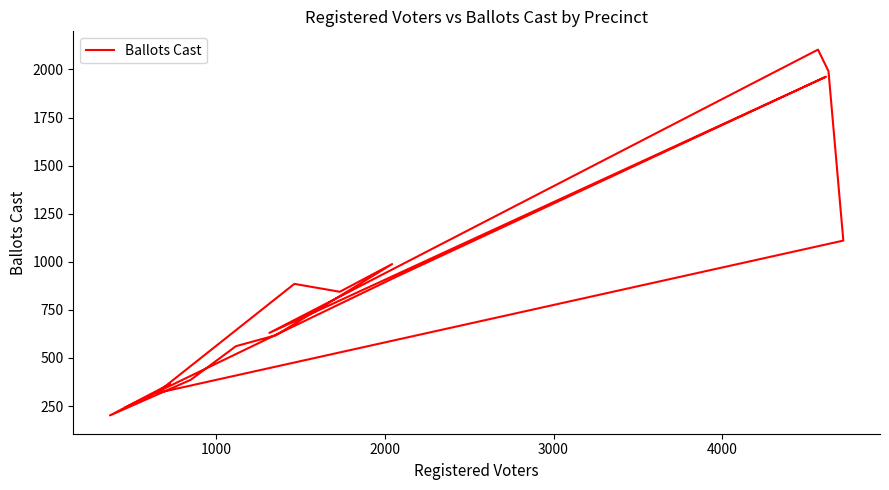

Read the value at 1000.

920